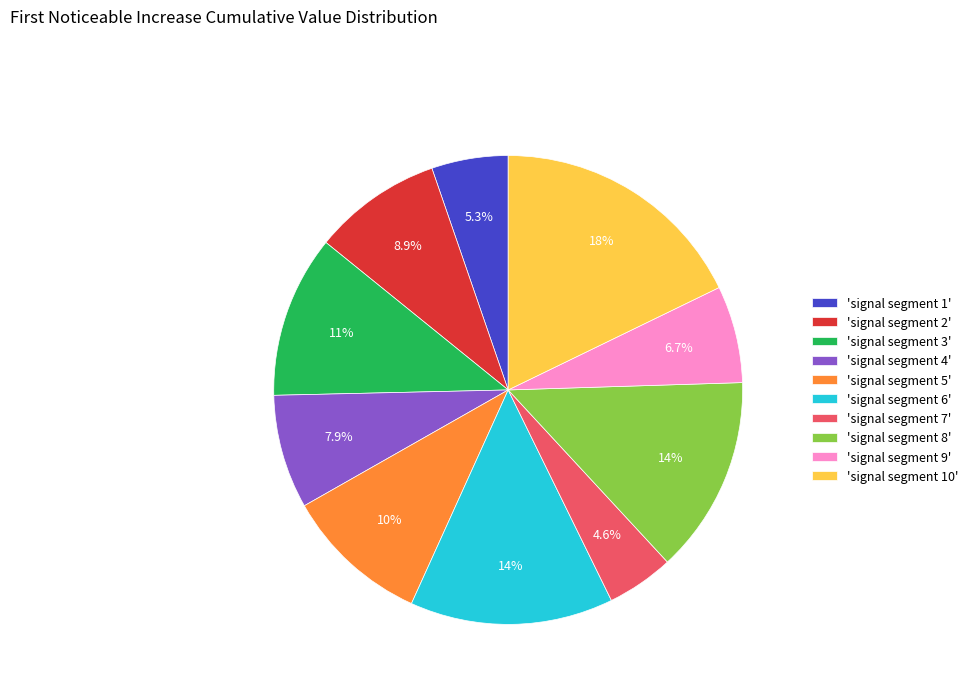

Does 'signal segment 5' represent more than half of the total?

No